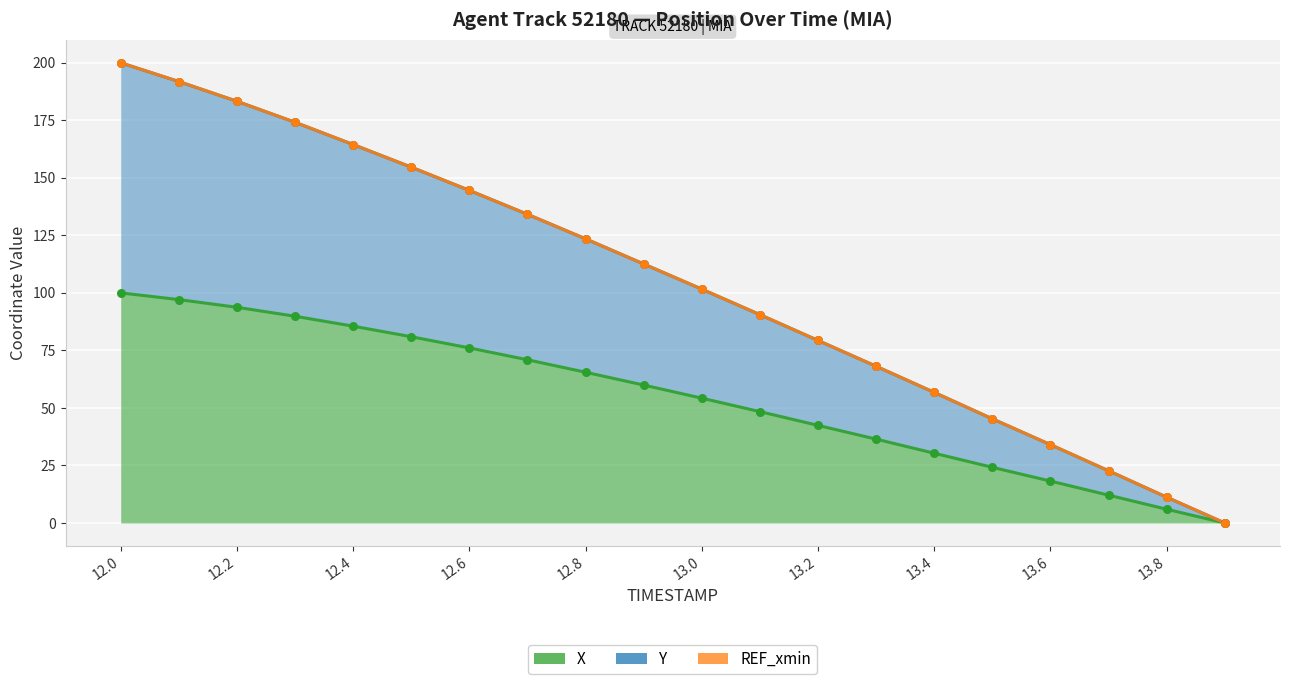

Which series reaches the minimum Y coordinate?

X